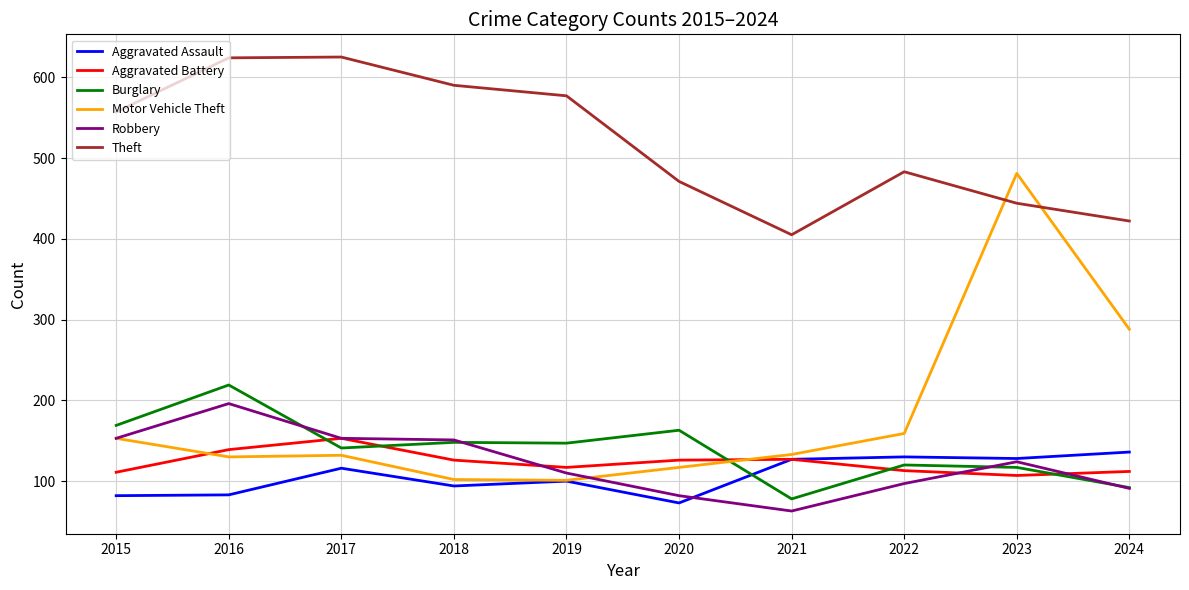

Does the chart have visible grid lines?

Yes